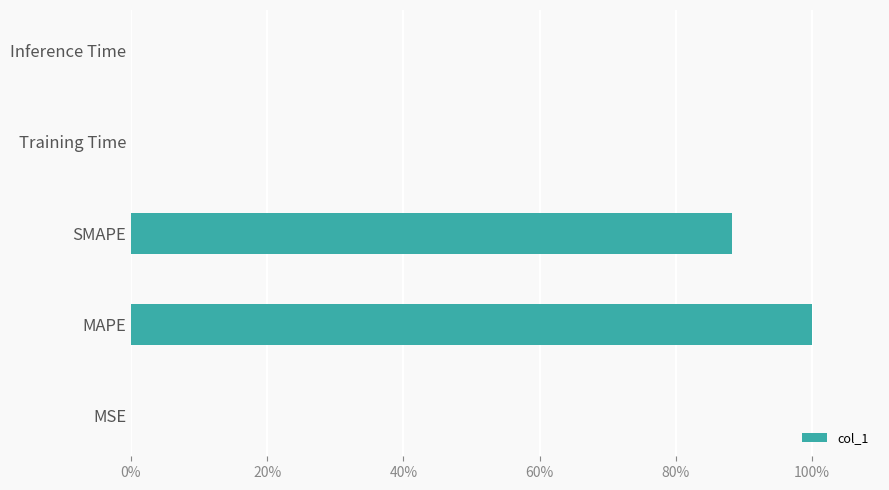

Which has a higher value, Inference Time or SMAPE?

SMAPE